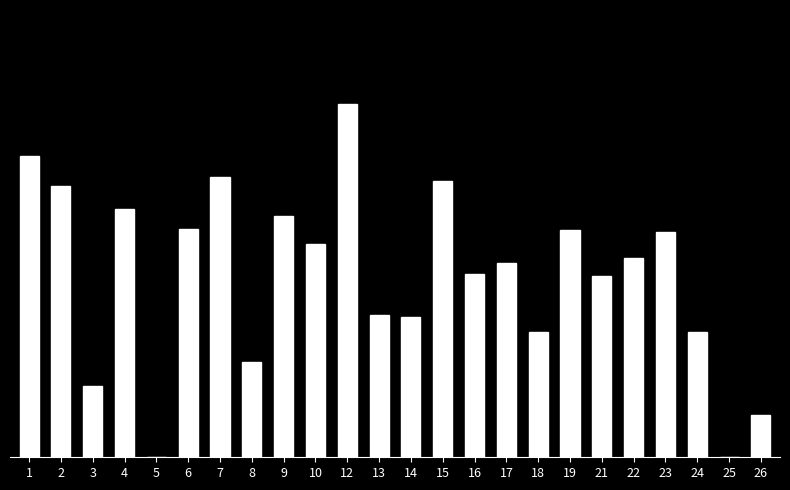

What is the difference between the second highest and second lowest values?

0.7